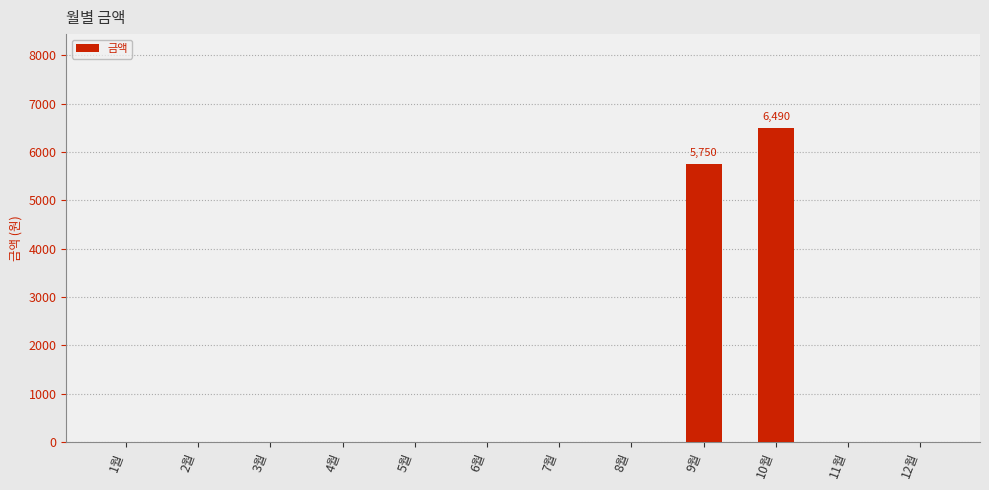

How many data points does each series have?

12